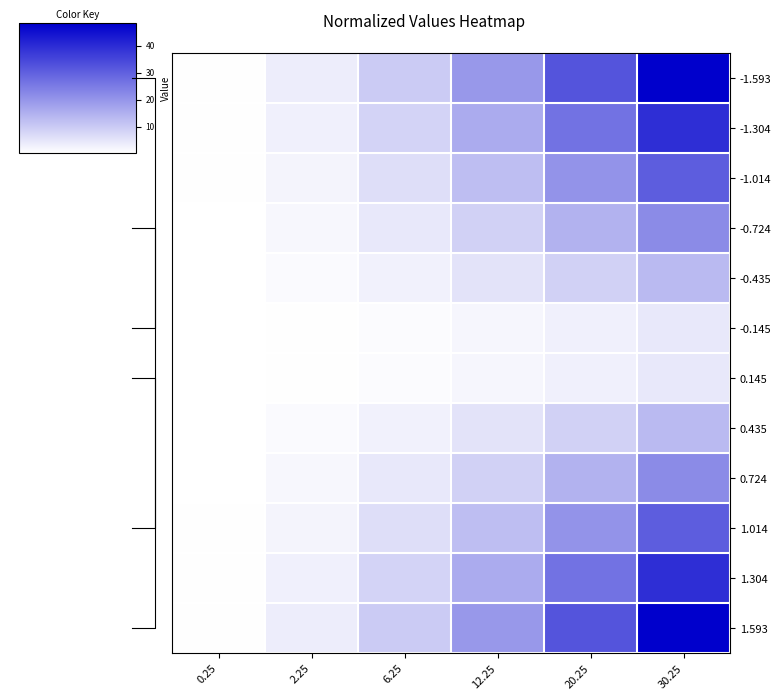

Reading right to left, transcribe all the data shown in this chart.

-1.593: 30.25=48.2	20.25=32.3	12.25=19.5	6.25=10.0	2.25=3.6	0.25=0.4
-1.304: 30.25=39.4	20.25=26.4	12.25=16.0	6.25=8.1	2.25=2.9	0.25=0.3
-1.014: 30.25=30.7	20.25=20.5	12.25=12.4	6.25=6.3	2.25=2.3	0.25=0.3
-0.724: 30.25=21.9	20.25=14.7	12.25=8.9	6.25=4.5	2.25=1.6	0.25=0.2
-0.435: 30.25=13.1	20.25=8.8	12.25=5.3	6.25=2.7	2.25=1.0	0.25=0.1
-0.145: 30.25=4.4	20.25=2.9	12.25=1.8	6.25=0.9	2.25=0.3	0.25=0.0
0.145: 30.25=4.4	20.25=2.9	12.25=1.8	6.25=0.9	2.25=0.3	0.25=0.0
0.435: 30.25=13.1	20.25=8.8	12.25=5.3	6.25=2.7	2.25=1.0	0.25=0.1
0.724: 30.25=21.9	20.25=14.7	12.25=8.9	6.25=4.5	2.25=1.6	0.25=0.2
1.014: 30.25=30.7	20.25=20.5	12.25=12.4	6.25=6.3	2.25=2.3	0.25=0.3
1.304: 30.25=39.4	20.25=26.4	12.25=16.0	6.25=8.1	2.25=2.9	0.25=0.3
1.593: 30.25=48.2	20.25=32.3	12.25=19.5	6.25=10.0	2.25=3.6	0.25=0.4